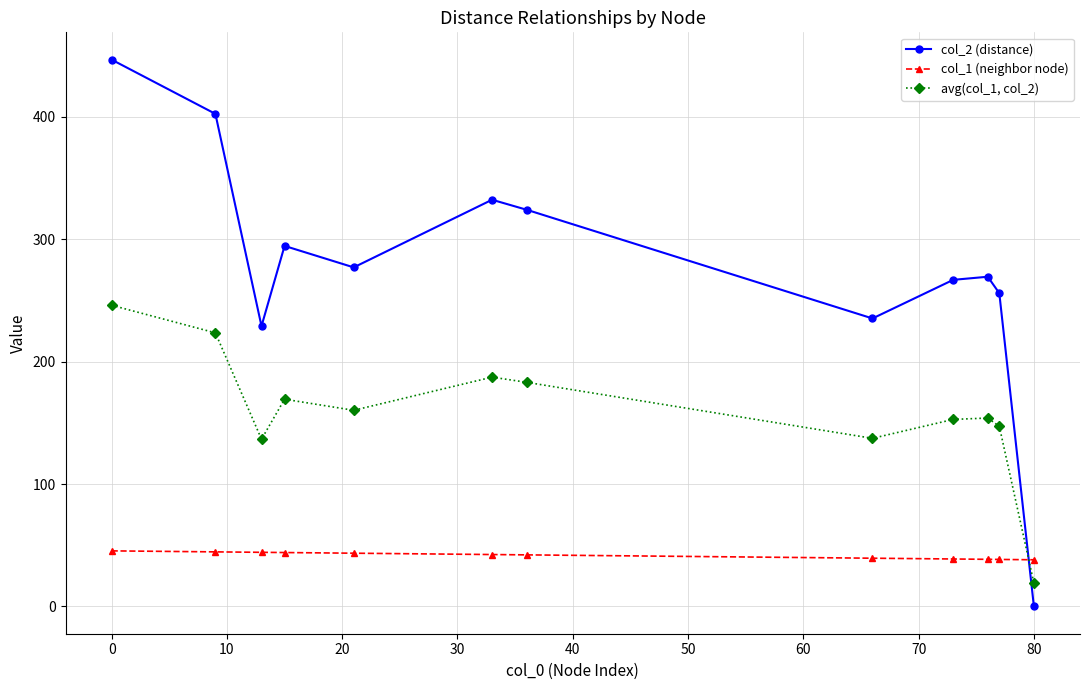

Which series has the widest spread of values?

col_2 (distance)